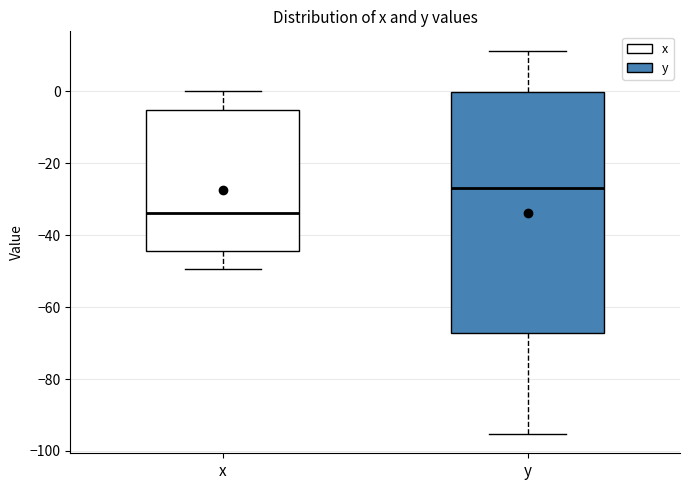

Where does the upper whisker of the box for y end on the y-axis? The values are not printed on the chart, so give them approximately, as read against the axis.

12